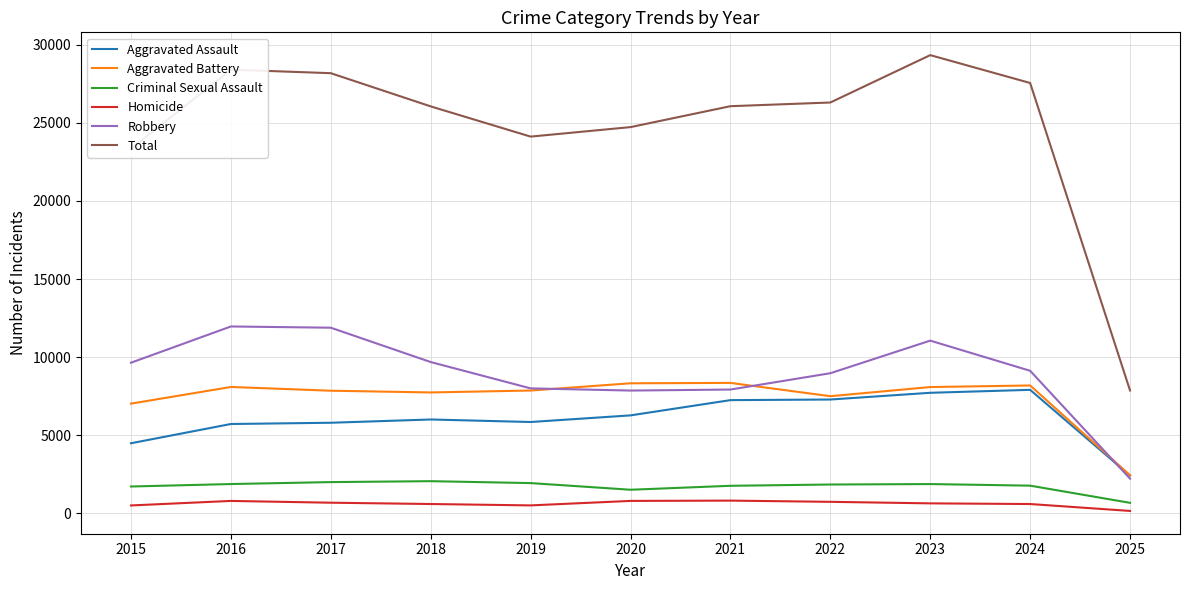

Rank the series at 2023 from lowest to highest value.

Homicide, Criminal Sexual Assault, Aggravated Assault, Aggravated Battery, Robbery, Total